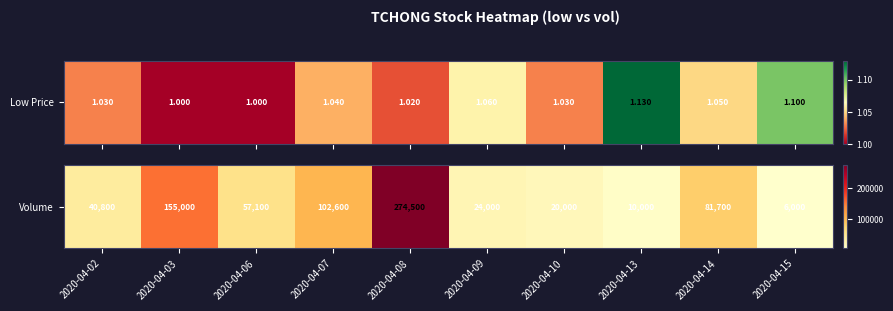

What is the smallest value displayed?

6000